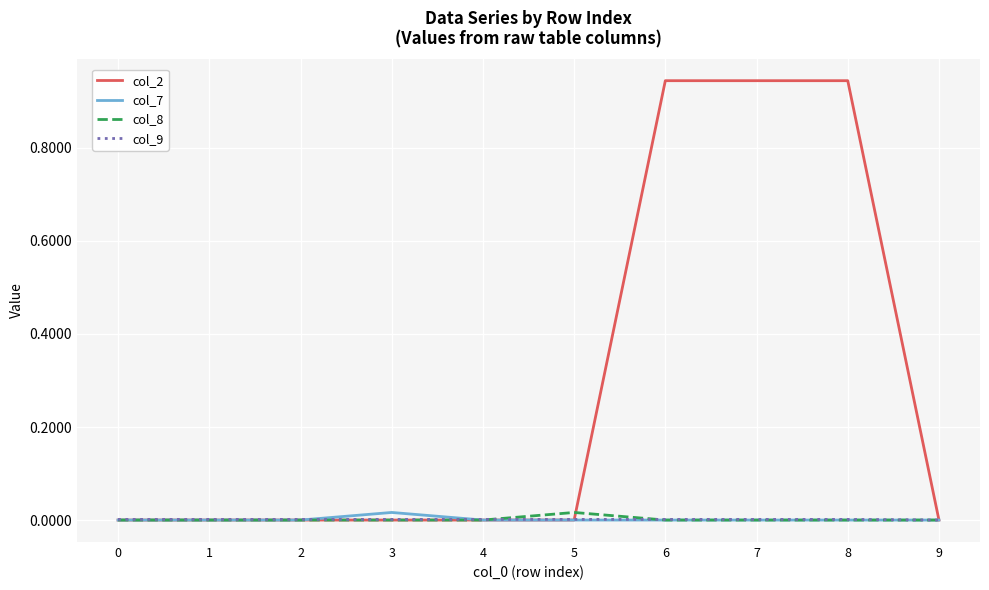

The col_2 series shows 0.0 at 3. True or false?

True